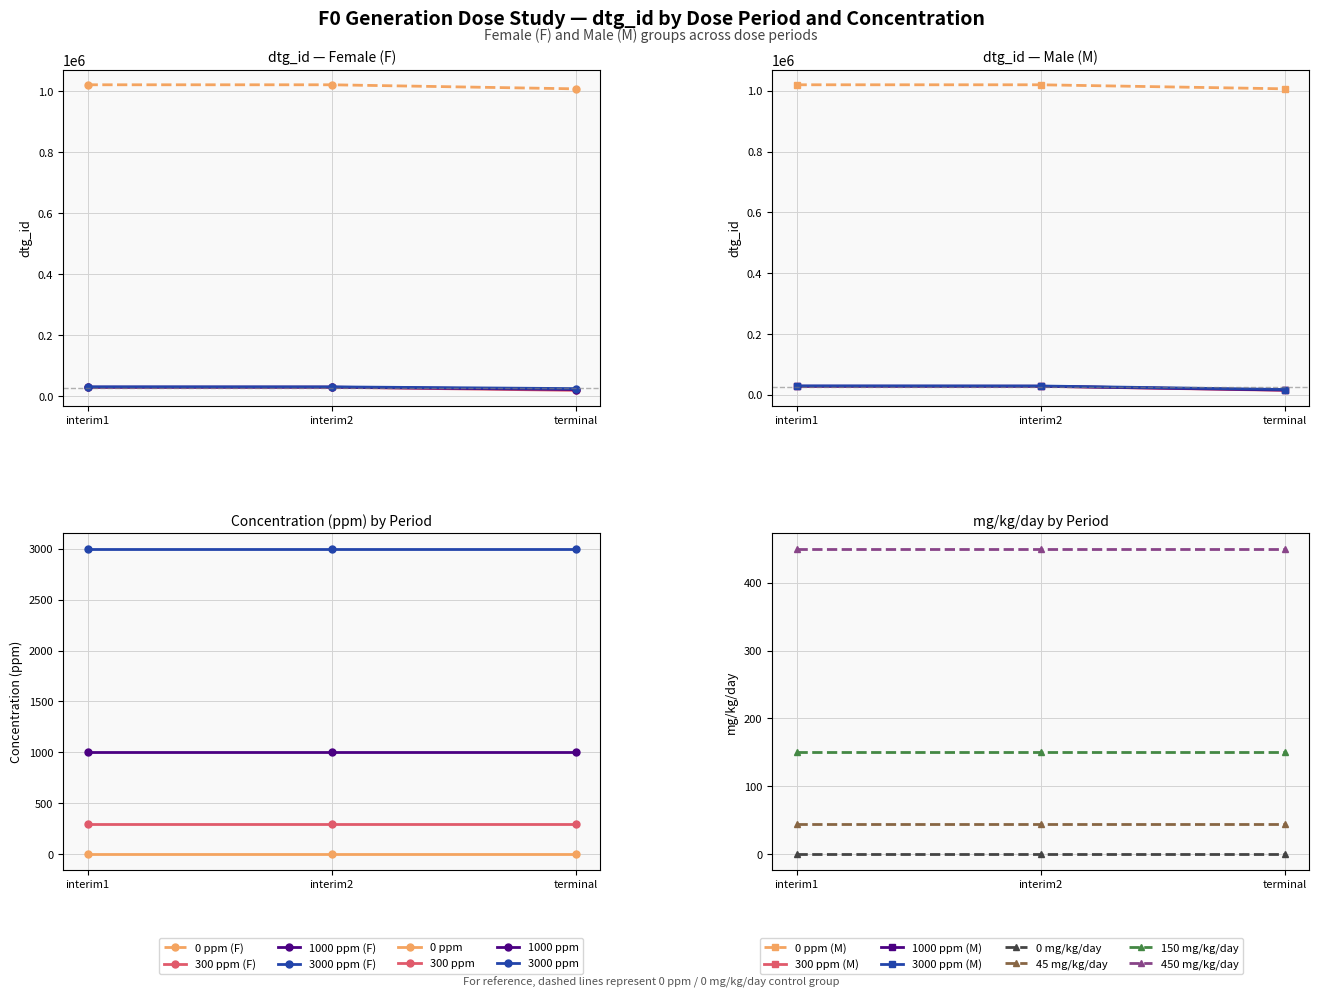

How many interior local peaks does the dose_3000_F series have?

1